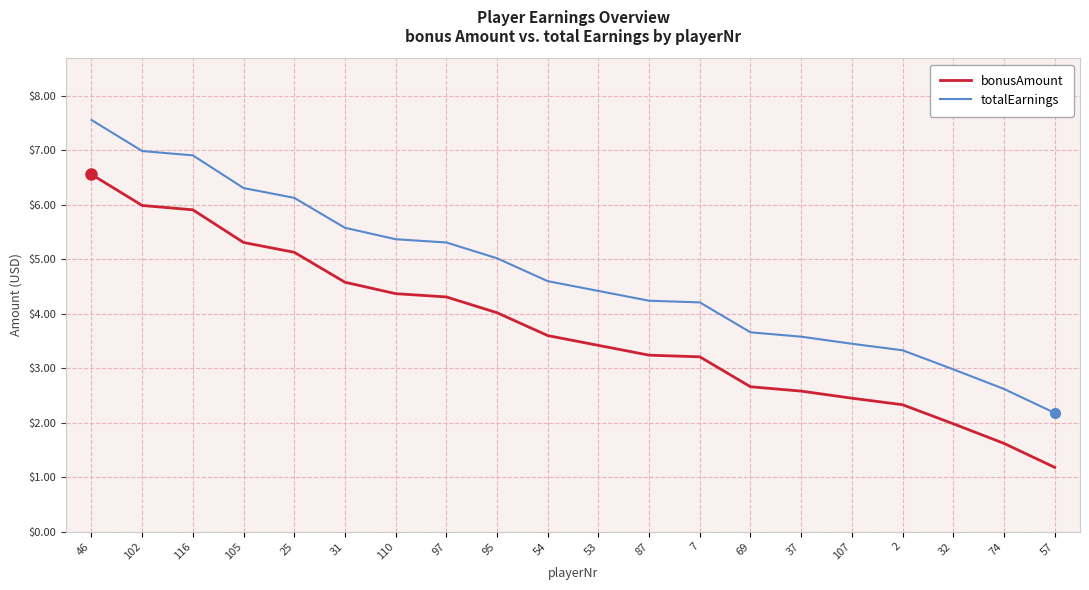

Where does the bonusAmount series first go above 3?

46